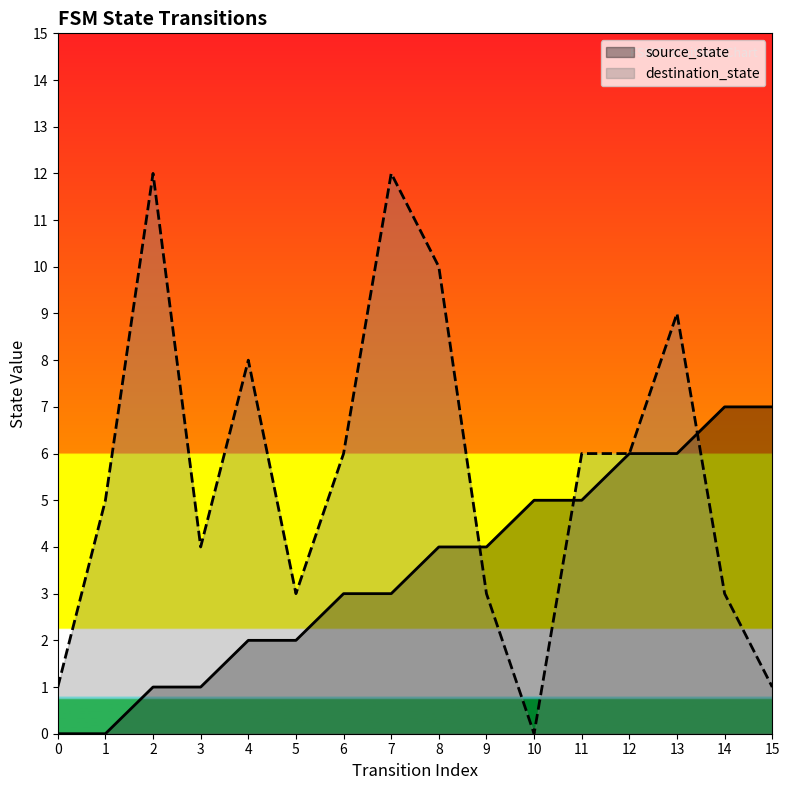

Where do destination_state and source_state first cross each other?

8 and 9